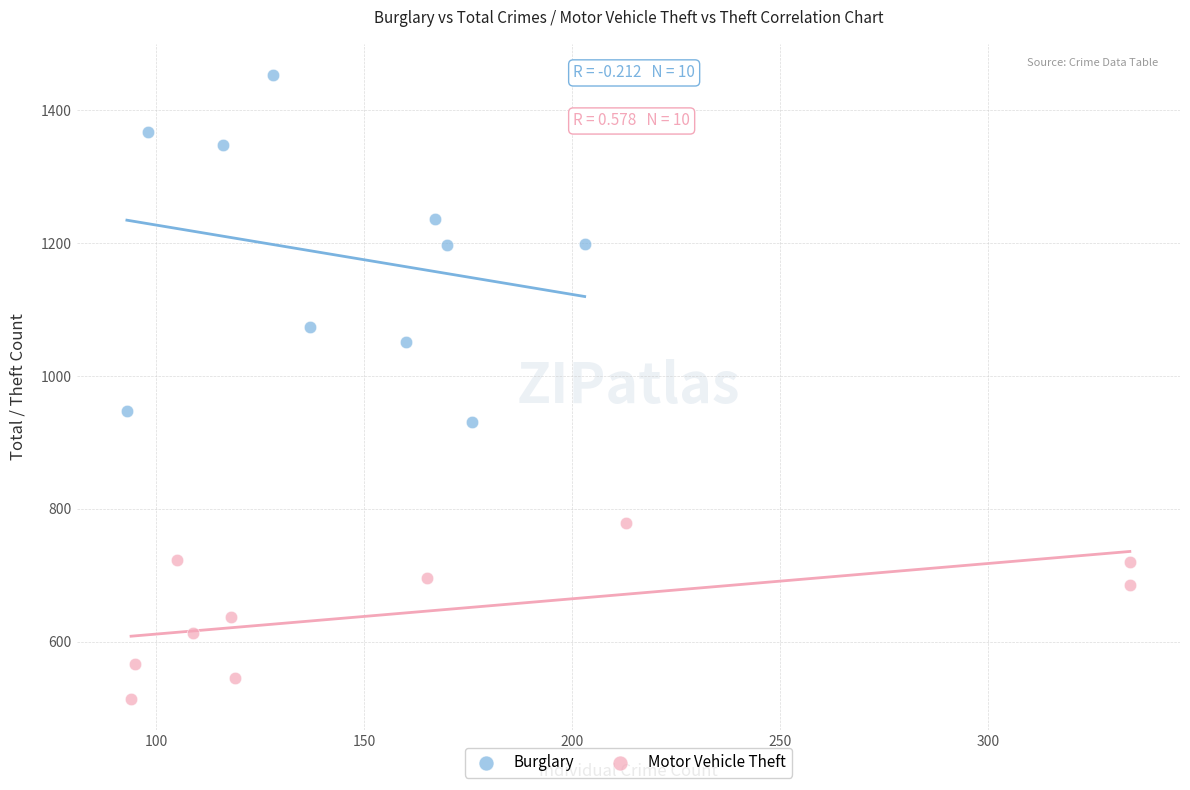

Which series has the largest Y range (max minus min)?

Burglary